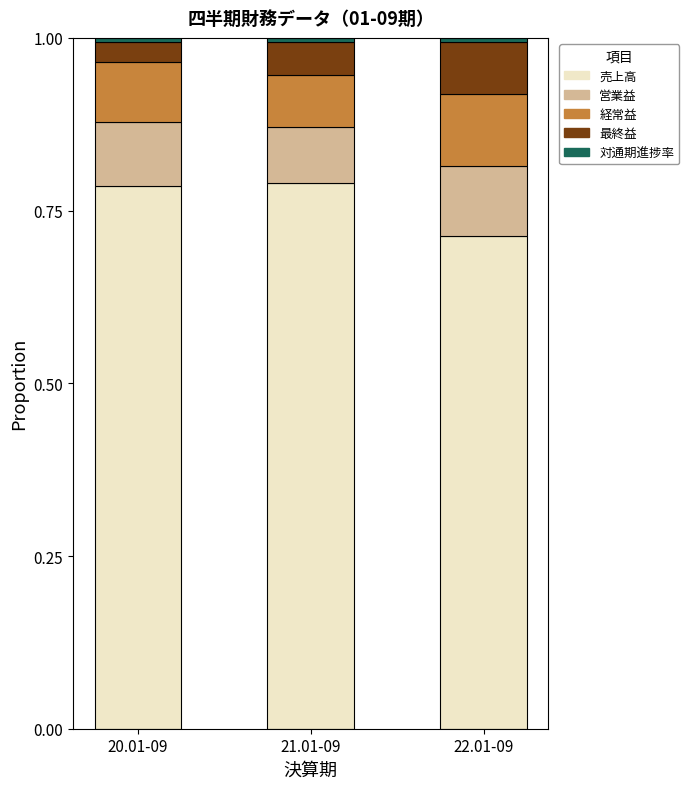

Which category has the lowest value in the 売上高 series?

22.01-09